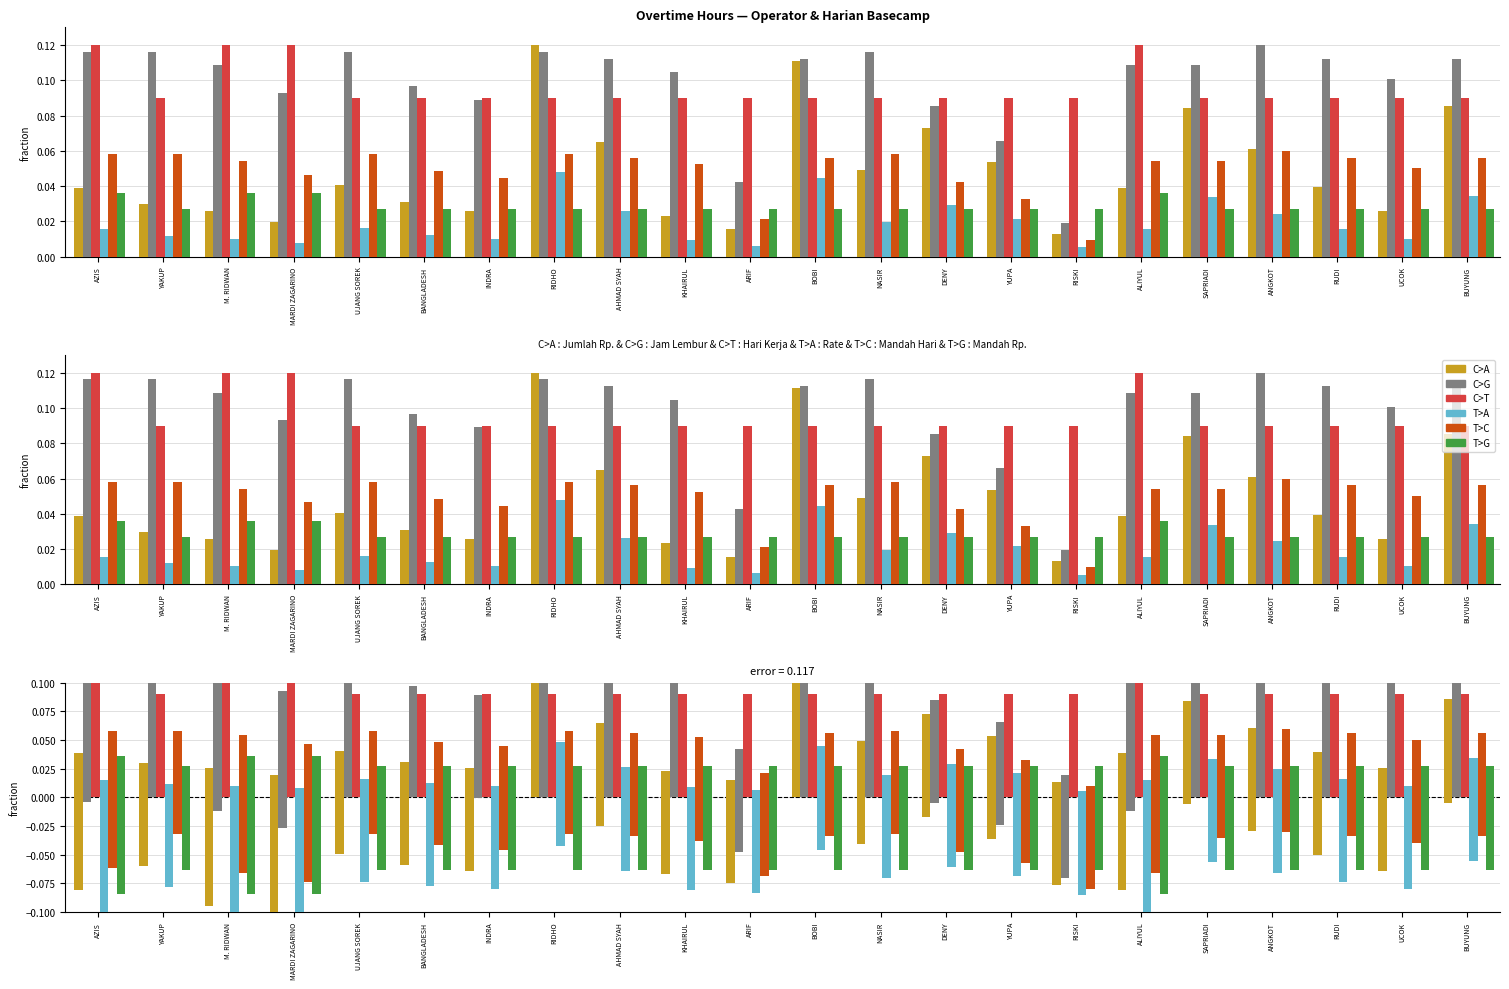

Between INDRA and UCOK, which is larger?

INDRA